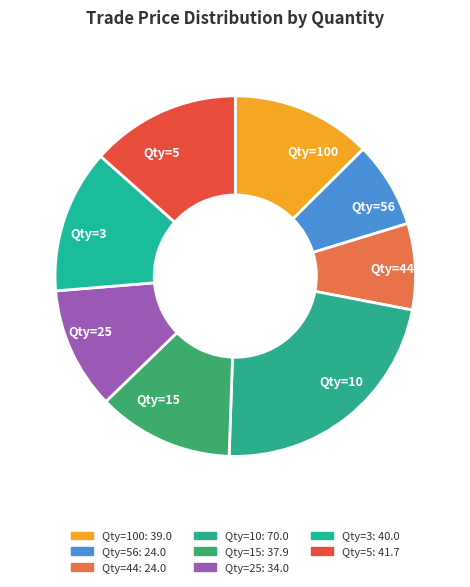

Do Qty=3 and Qty=10 together represent more than half of the pie?

No